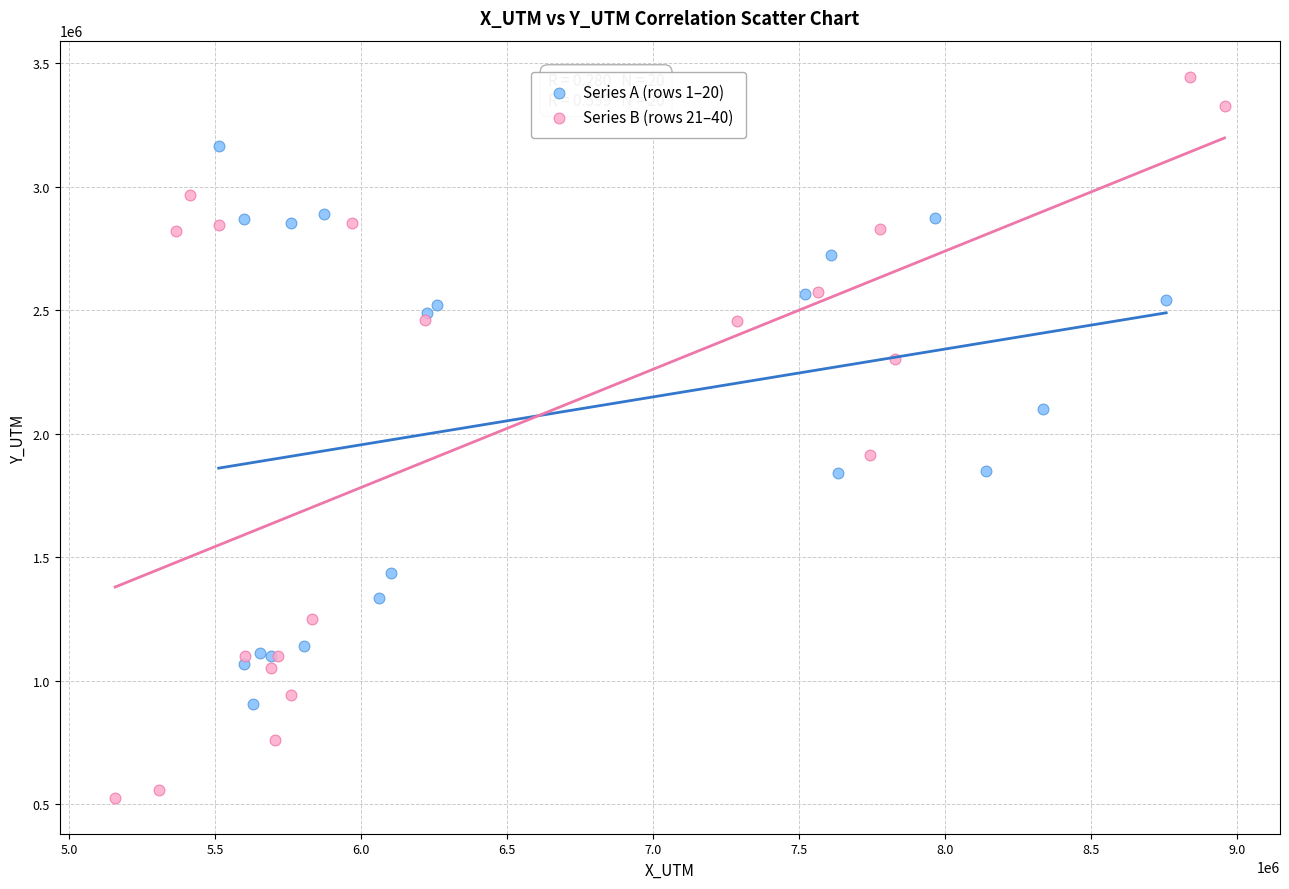

Which series contains the lowest Y value?

Series B (rows 21–40)